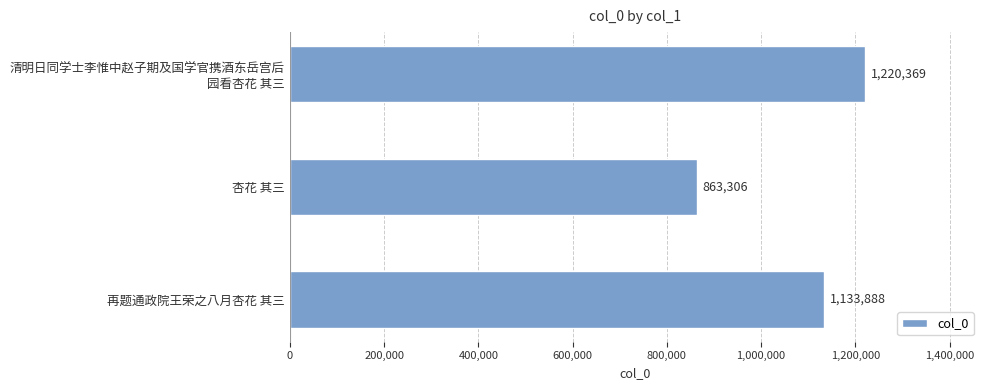

Approximately how many times larger is the value at 再题通政院王荣之八月杏花 其三 compared to 杏花 其三?

1.3